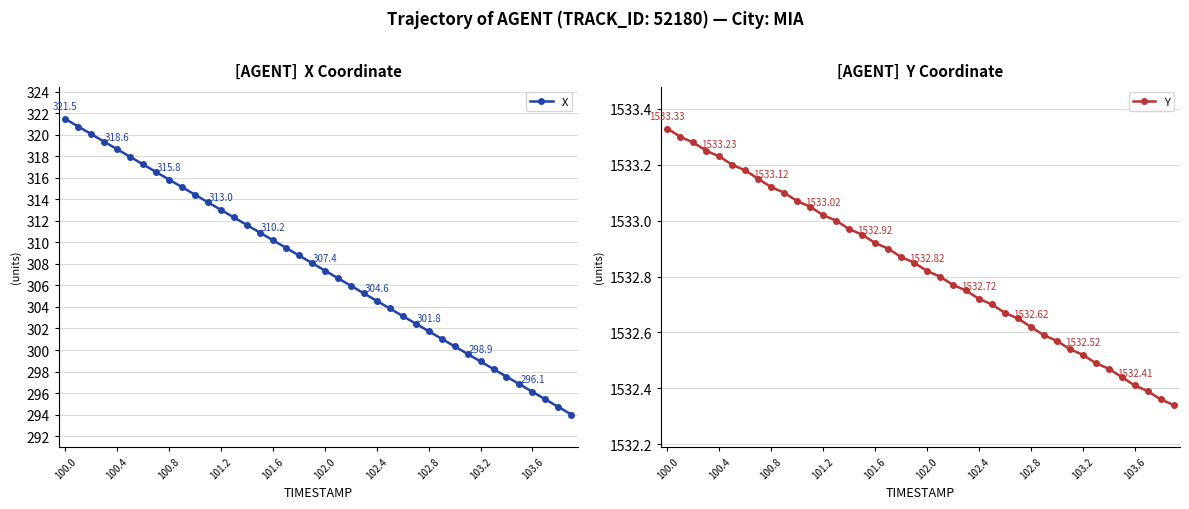

True or false: X has more than 1 interior local peaks.

False